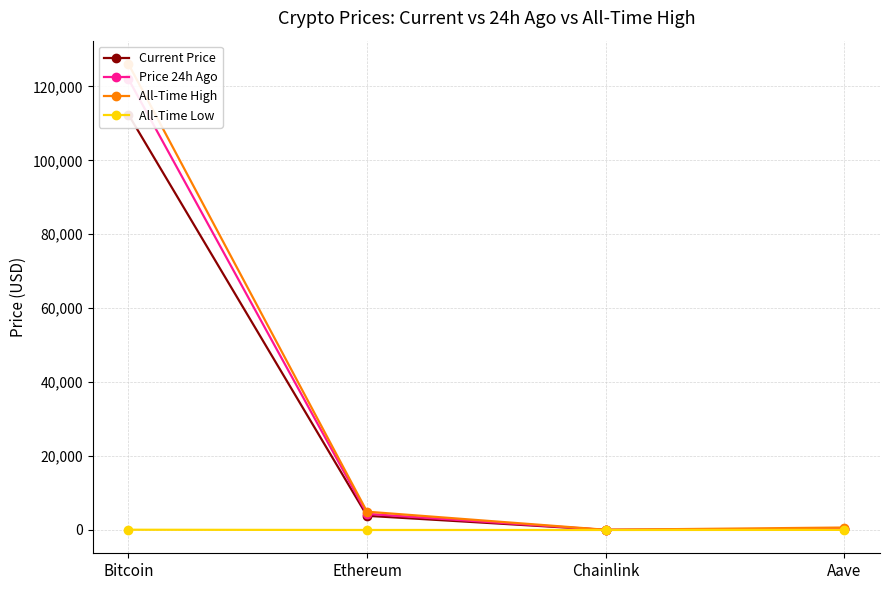

True or false: Current Price and All-Time High intersect in this chart.

False